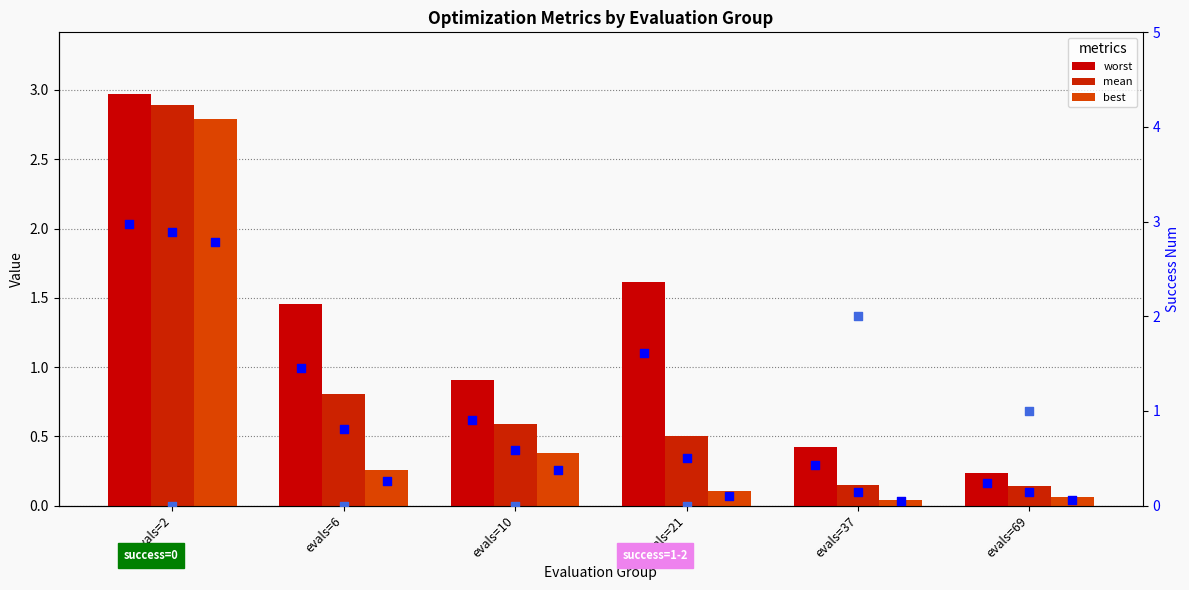

At how many categories does at least one series exceed 0?

6